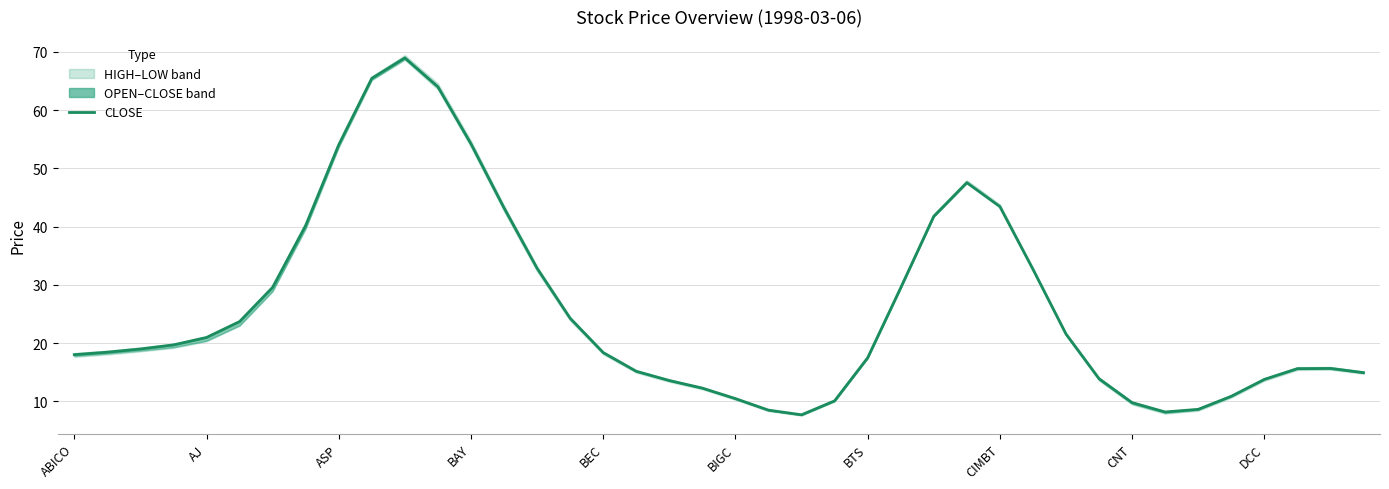

Is it true that the value at 27 is 47.6?

True